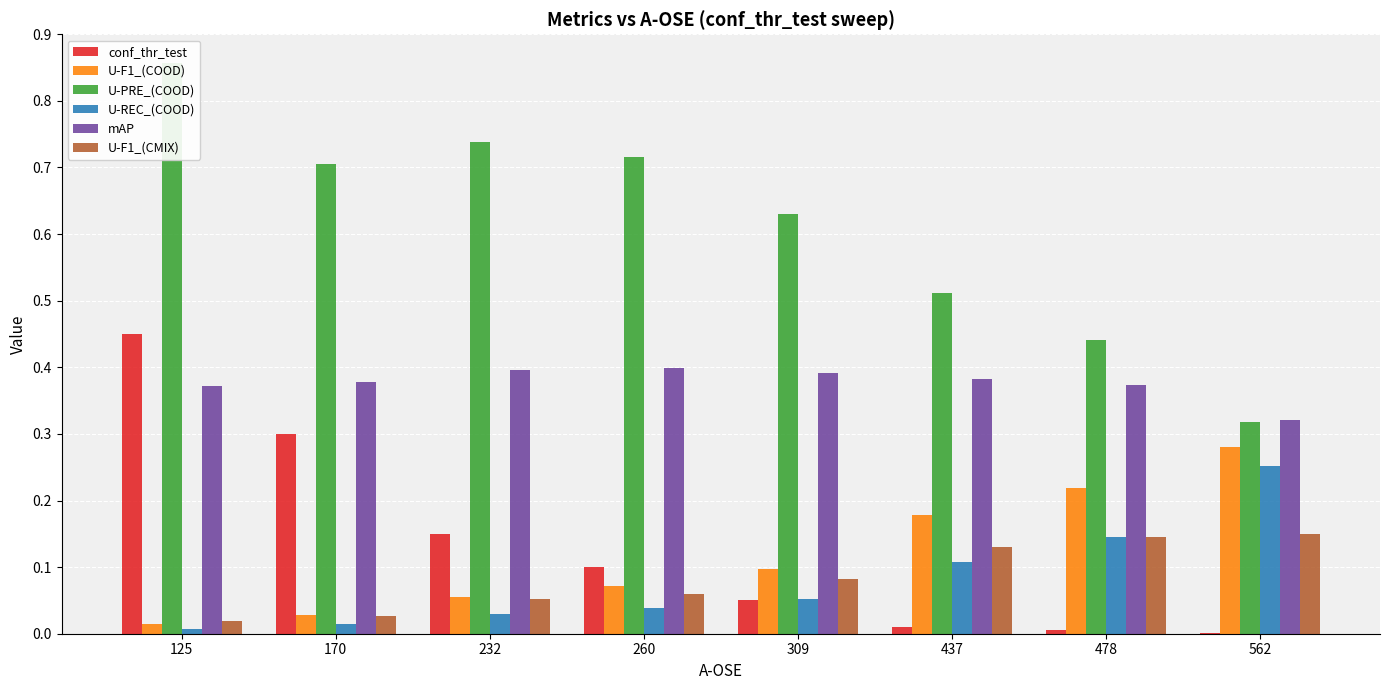

At which category does the chart reach its peak across all series?

125